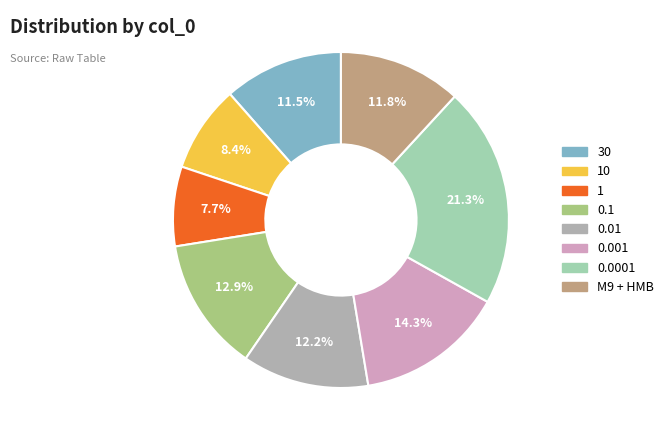

To the nearest percent, what portion does 0.1 represent?

13%